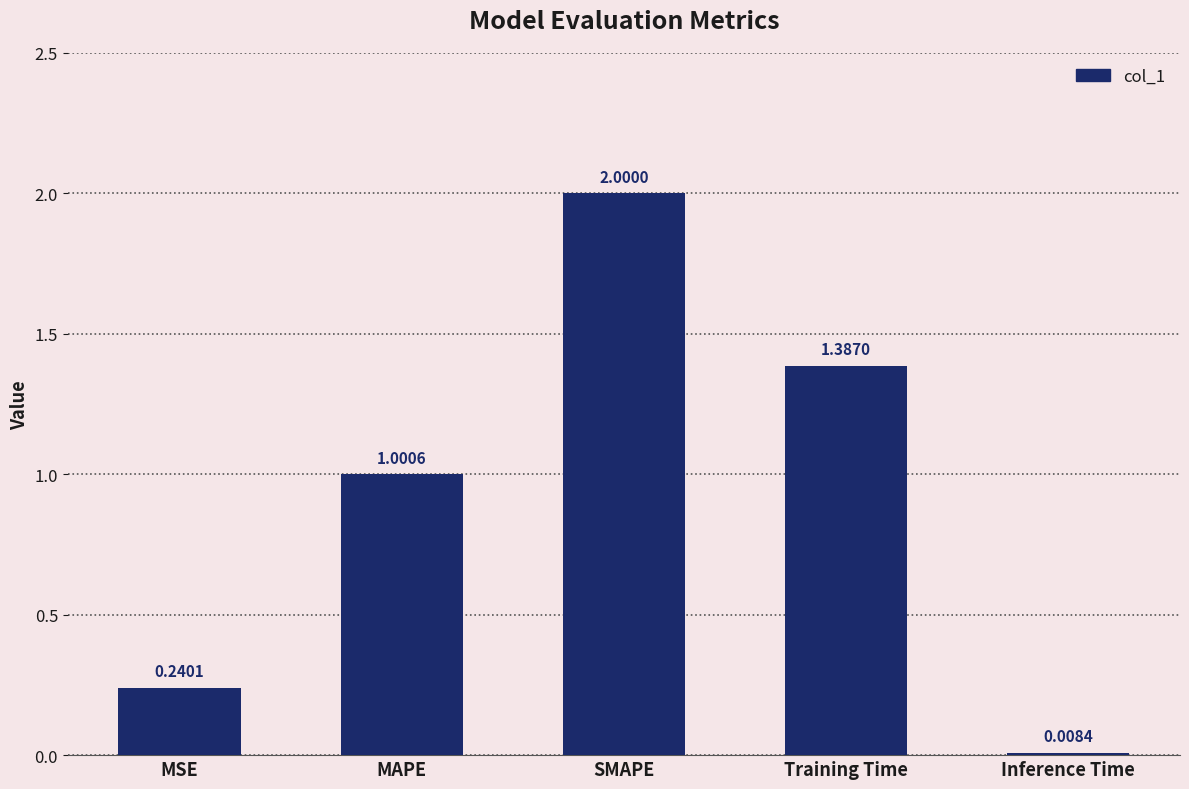

Rank the categories by value from lowest to highest.

Inference Time, MSE, MAPE, Training Time, SMAPE